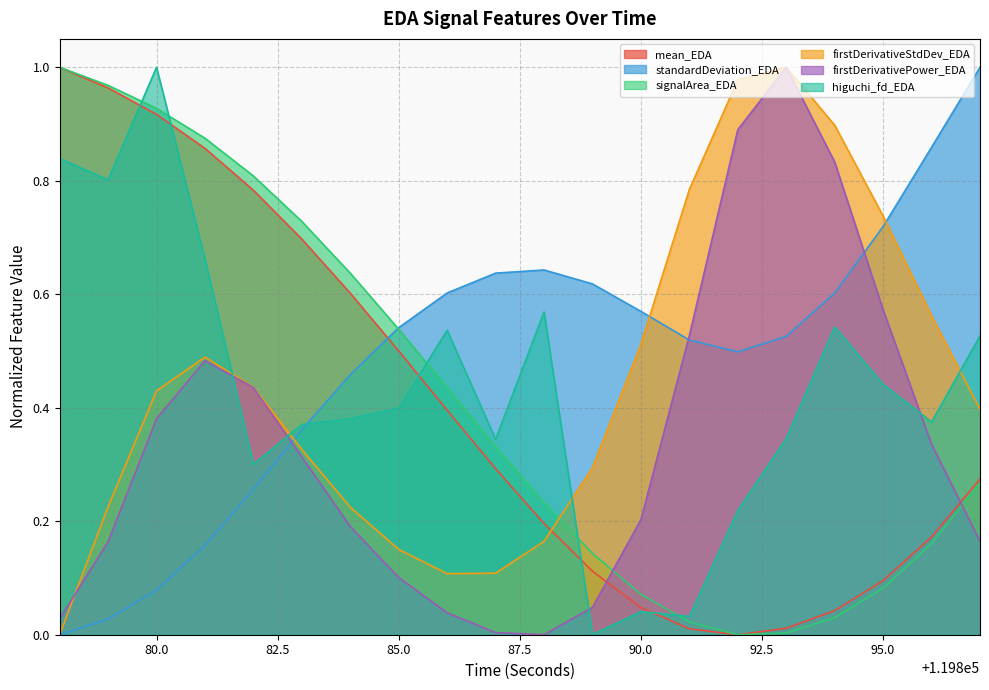

How many values in standardDeviation_EDA are above zero?

19